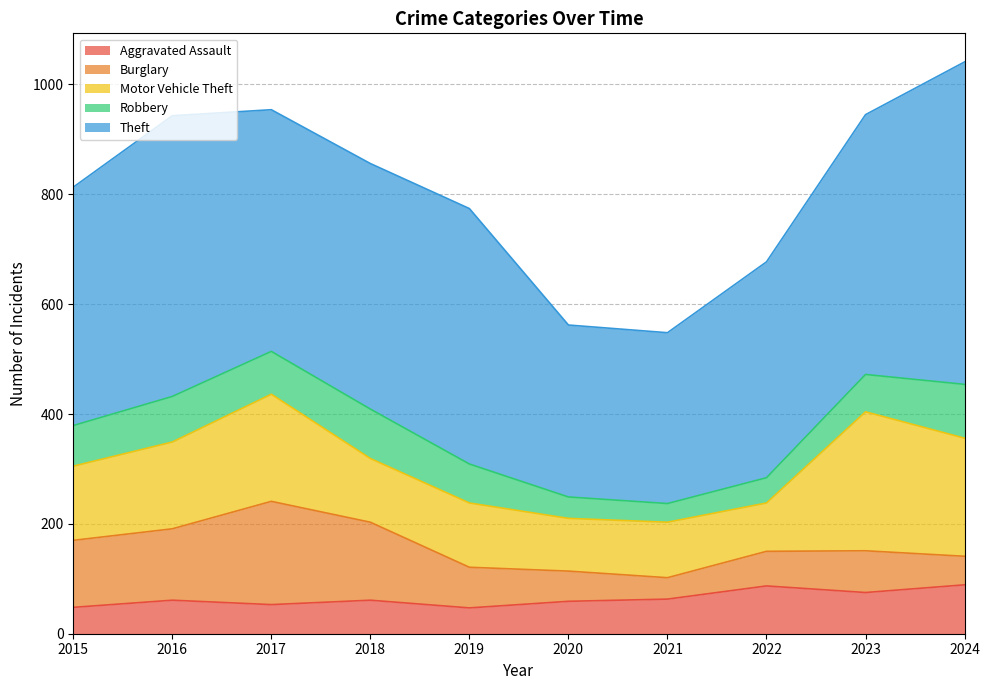

After their last crossing, which series has the higher values: Robbery or Aggravated Assault?

Robbery